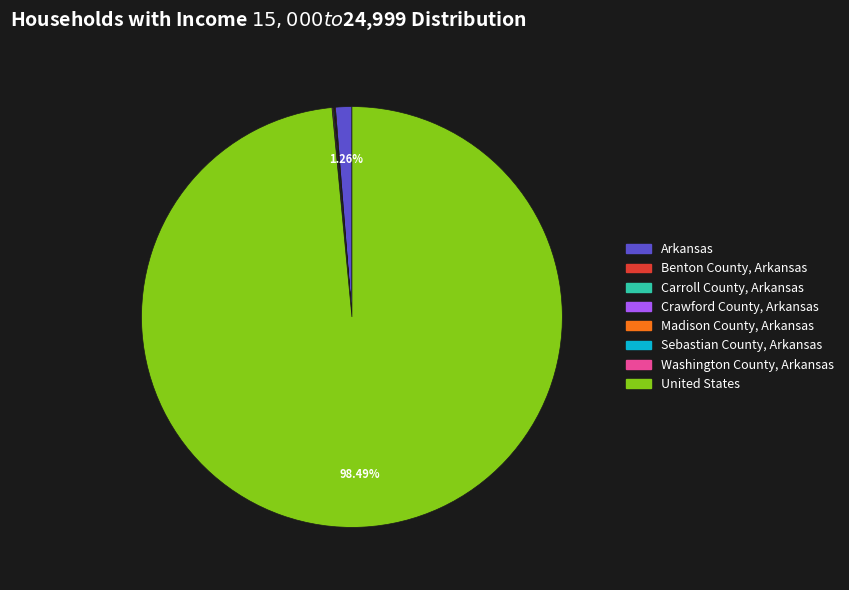

Which category accounts for the majority?

United States